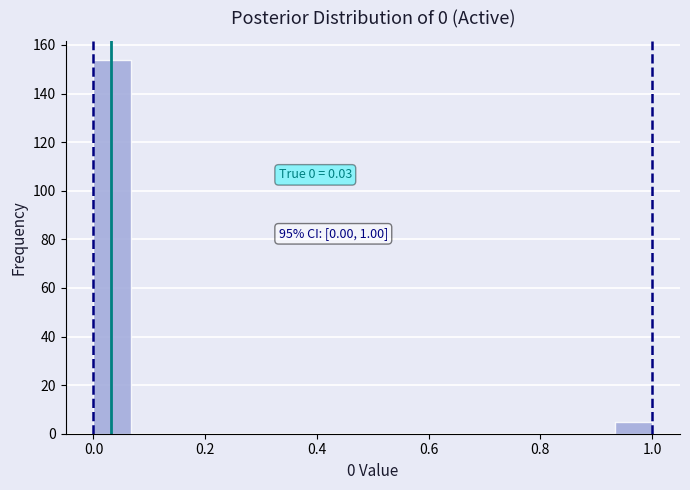

Read against the x-axis, roughly where is the centre of the tallest bar?

0.04